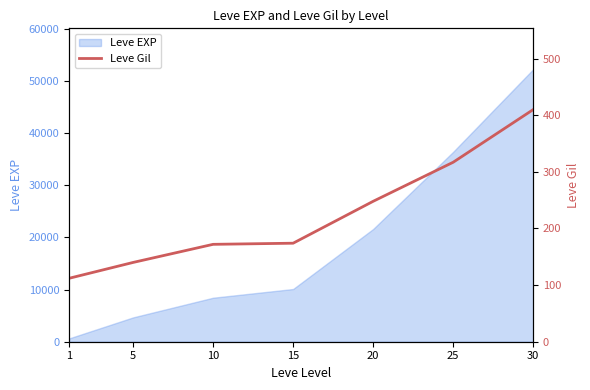

Is it true that the value at 30 is 410?

True